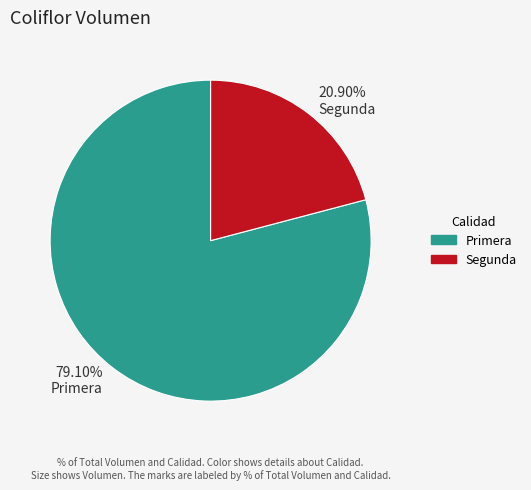

Is there a majority slice in this chart?

Yes